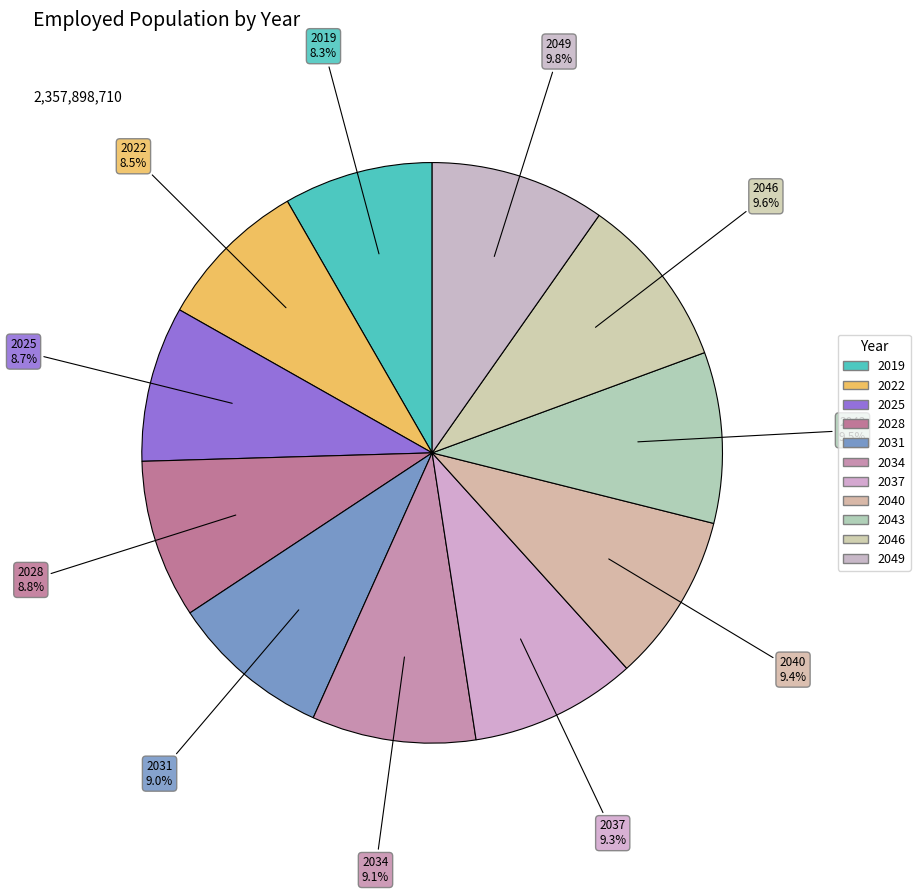

How many segments does this pie chart have?

11